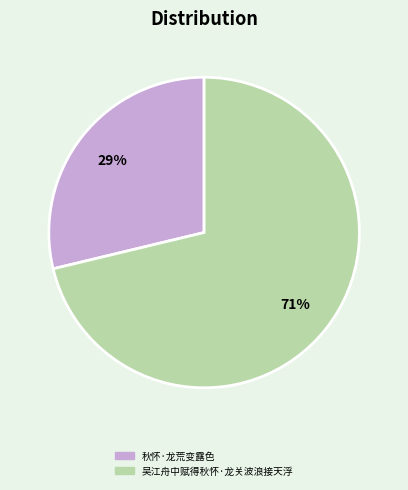

True or false: 吴江舟中赋得秋怀·龙关波浪接天浮 accounts for 80% of the total.

False